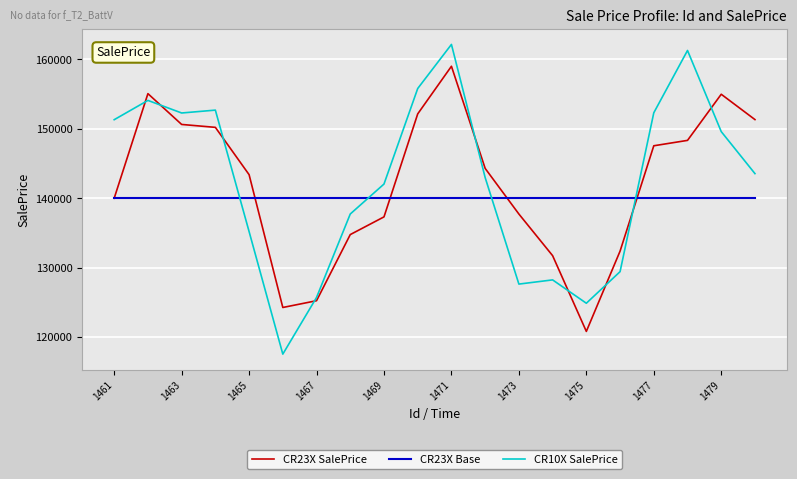

What is the minimum value for CR23X SalePrice?

120799.6